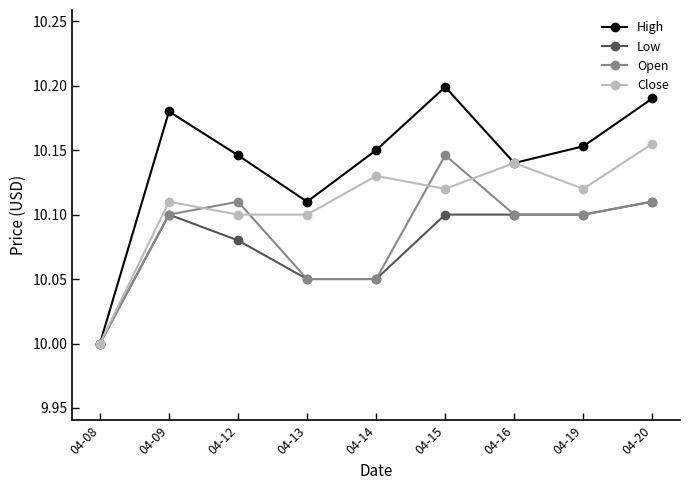

Which category has the lowest value in the High series?

04-08